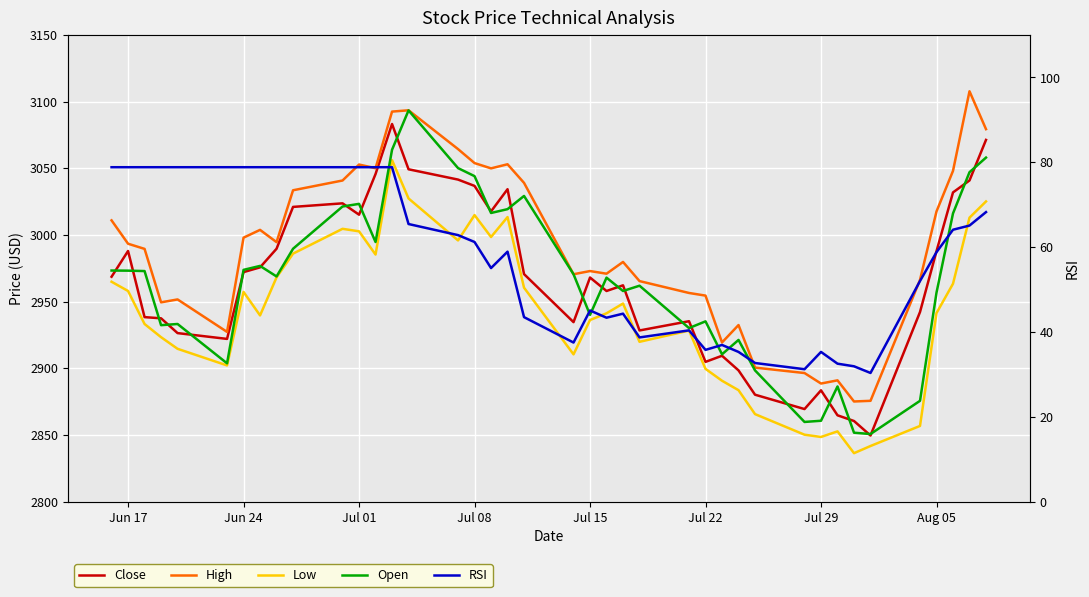

Is it true that Close equals 1049.4 at Jul 08?

False